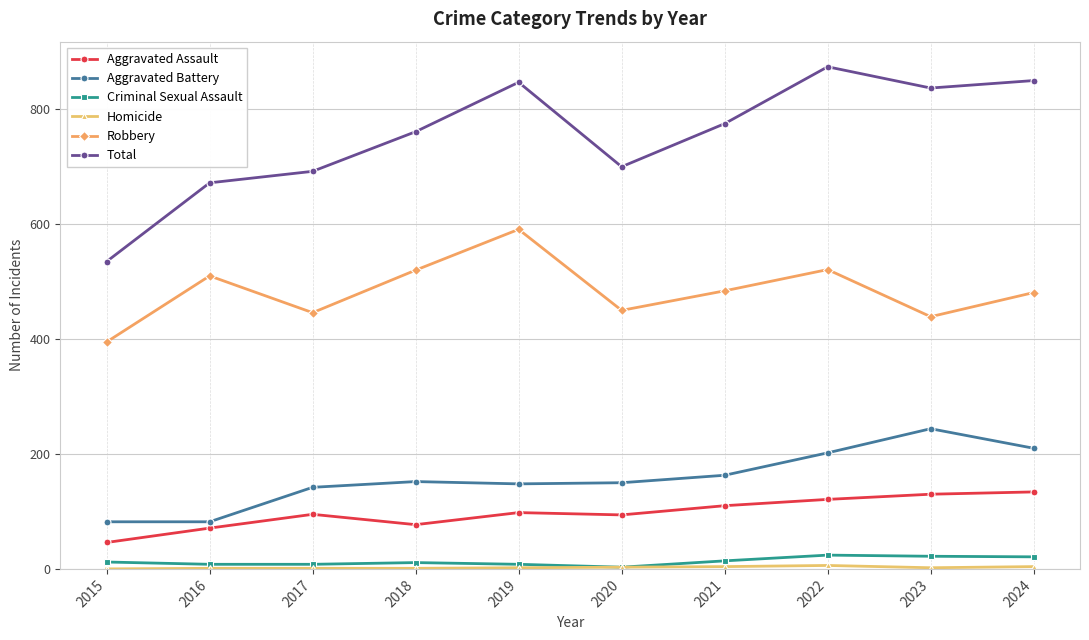

How many lines are shown in the chart?

6